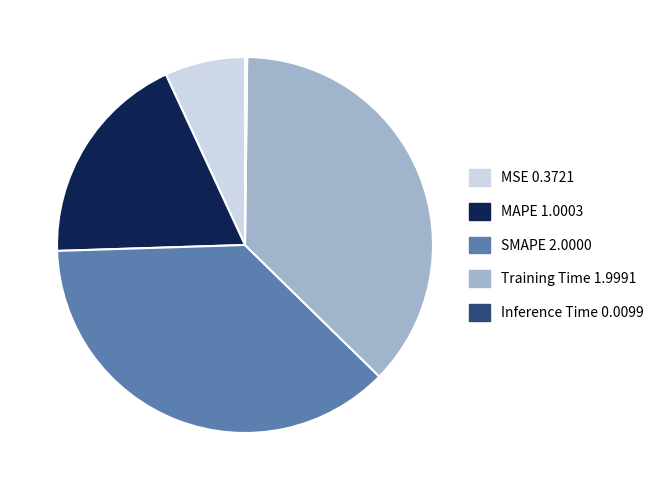

True or false: Training Time accounts for 26% of the total.

False